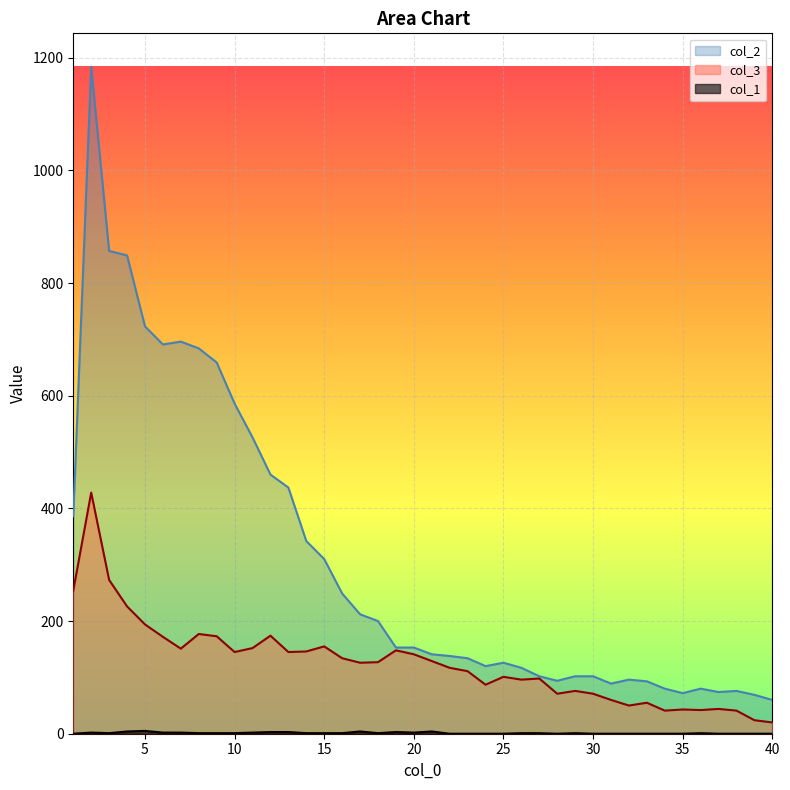

True or false: col_3 and col_1 intersect in this chart.

False